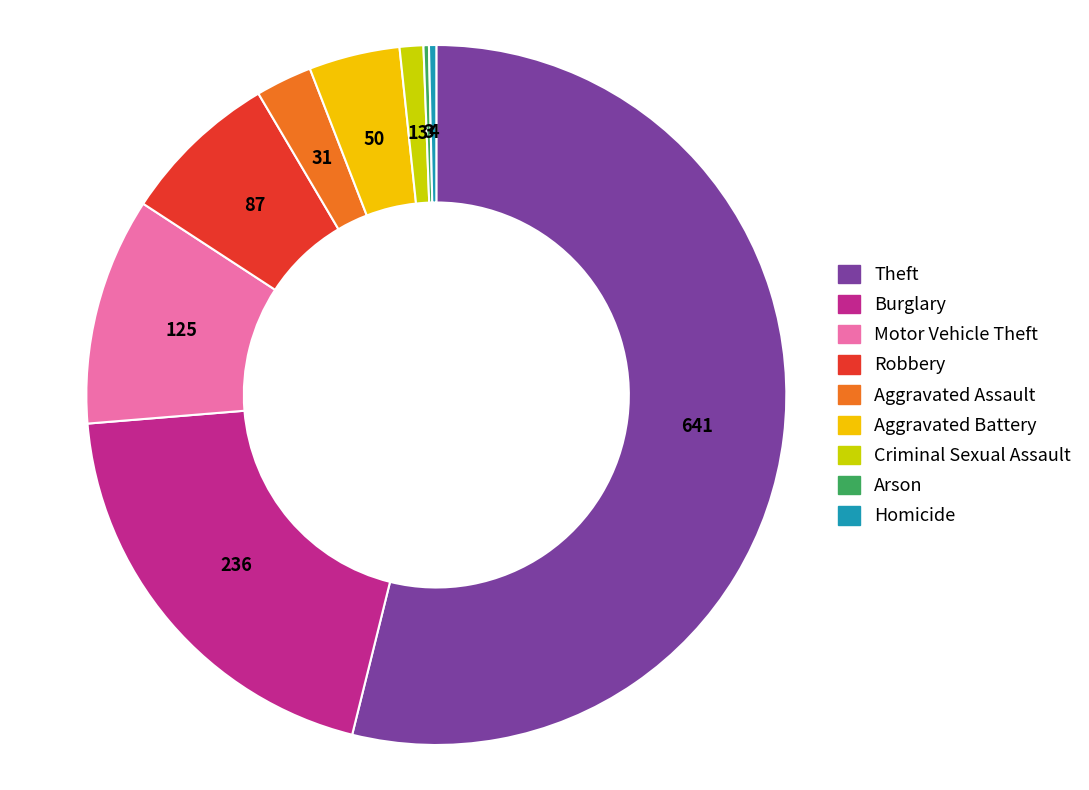

What is the majority slice?

Theft